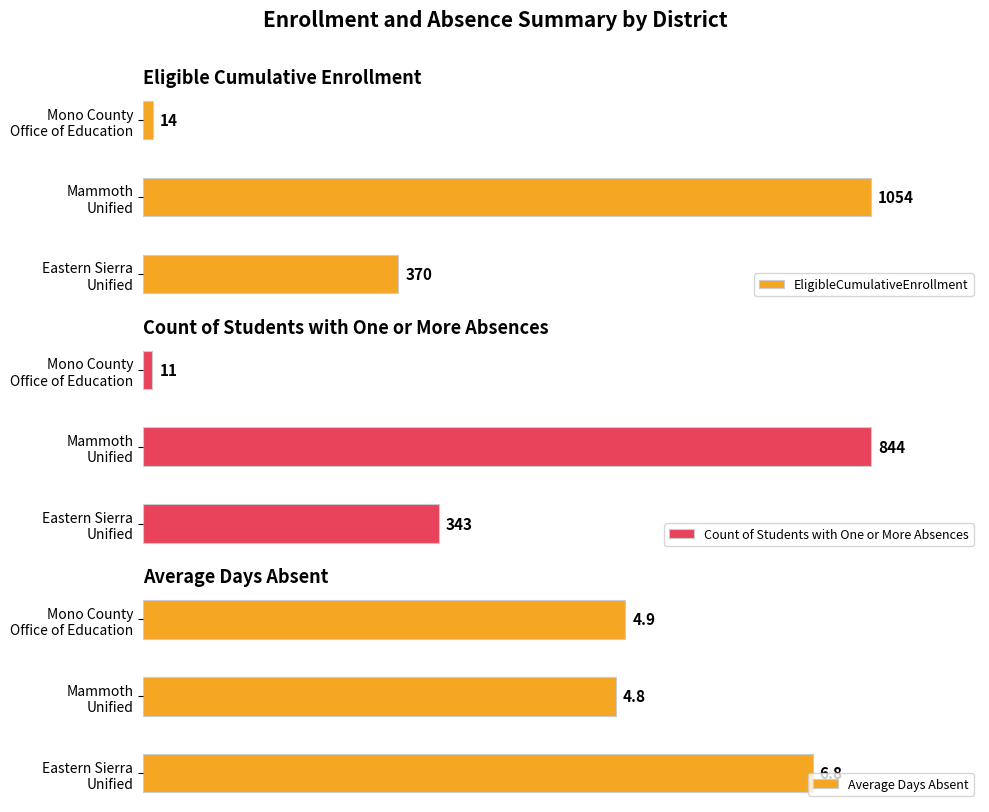

What is the smallest value displayed?

4.8